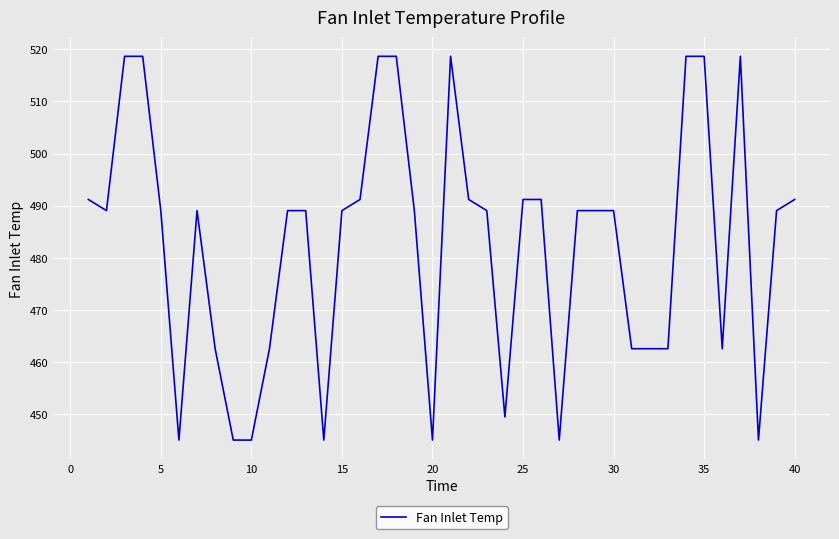

What is the maximum value shown in the chart?

518.7